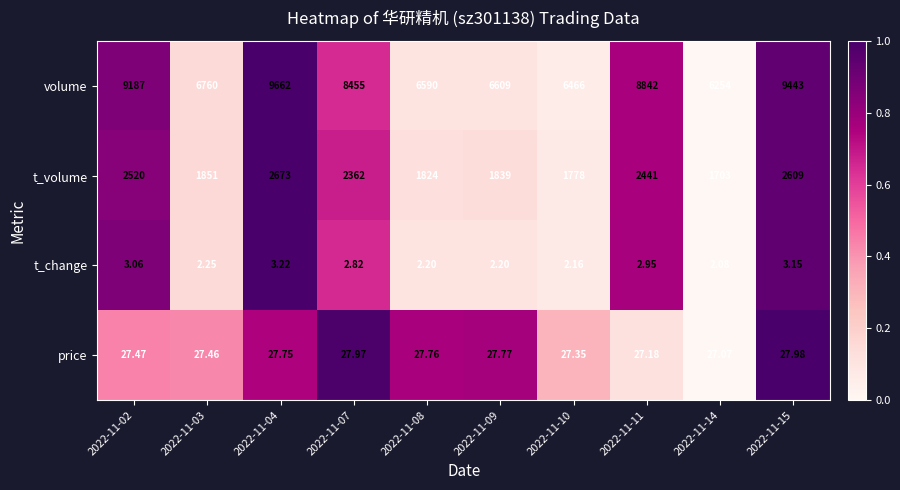

List the series in order of their peak value, highest first.

volume, t_volume, price, t_change